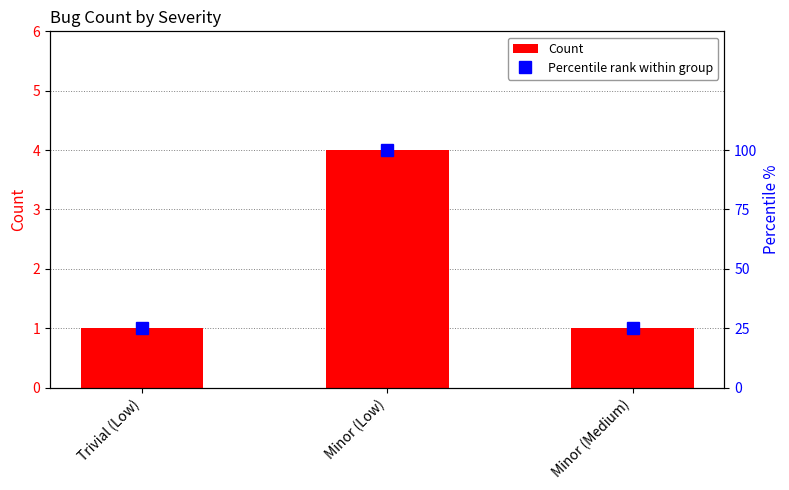

What are all the series names shown in the legend?

Count, Percentile rank within group